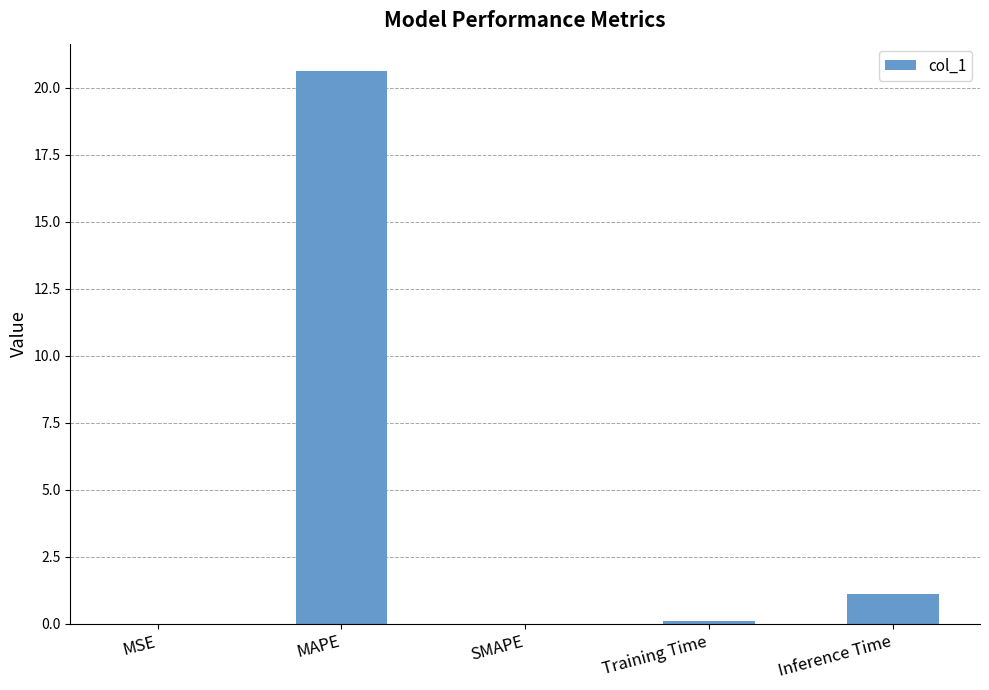

Are the bars grouped side by side (vs. stacked)?

No